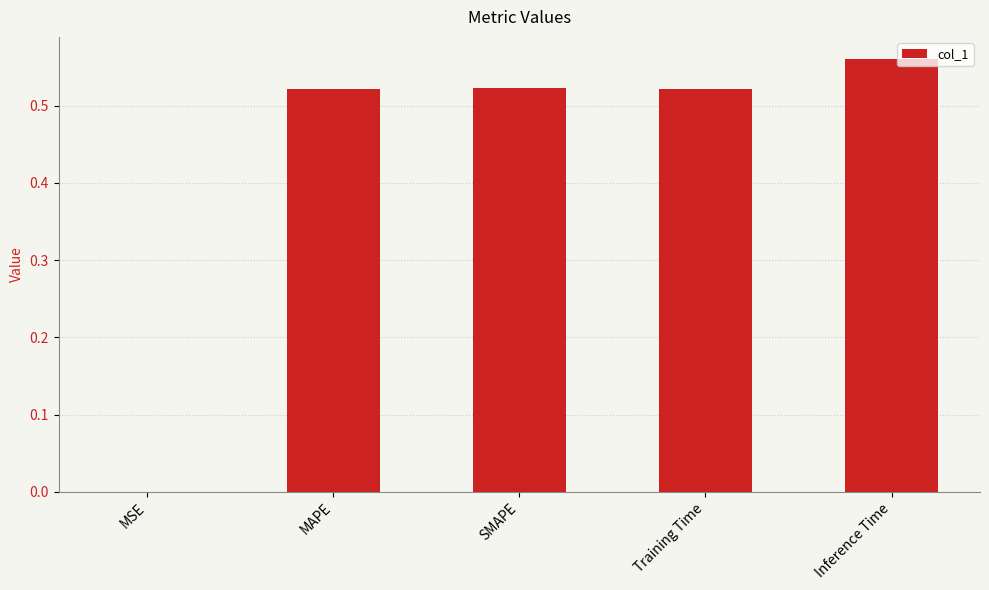

Is it true that the value at Inference Time is 0.8?

False